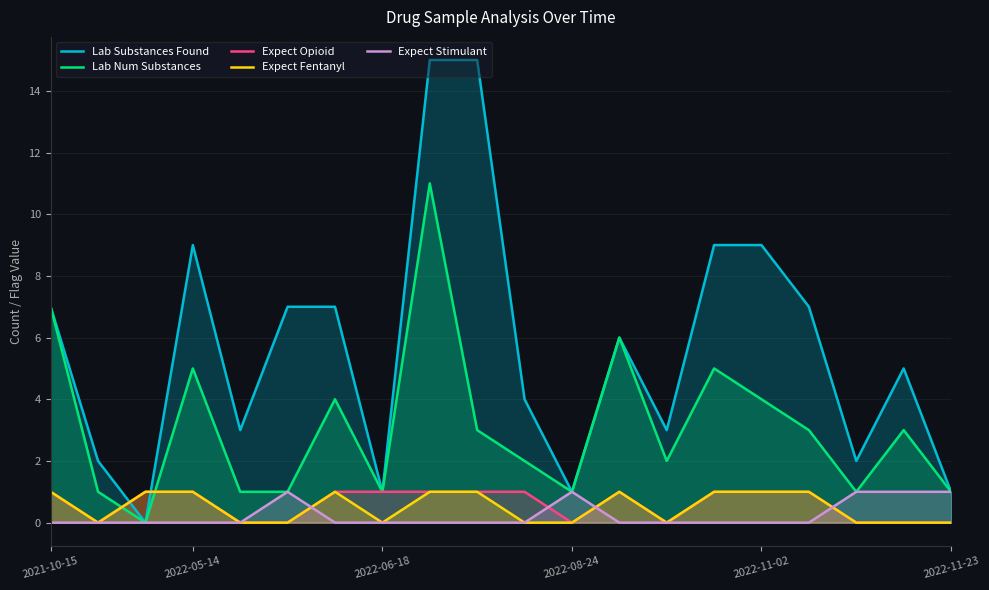

True or false: Lab Substances Found has more than 1 interior local peaks.

True